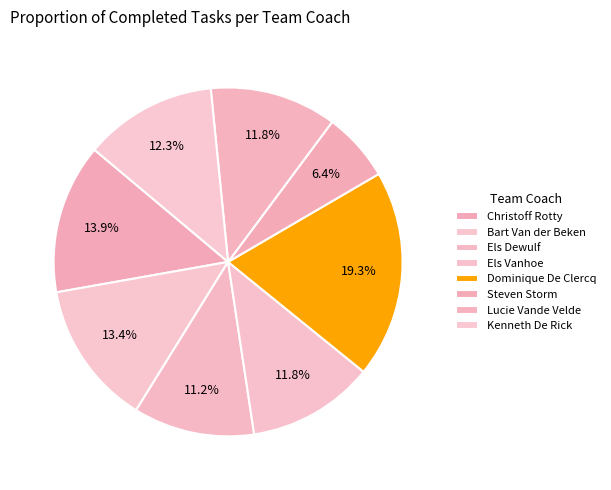

The Kenneth De Rick slice represents 23% of the pie. True or false?

False